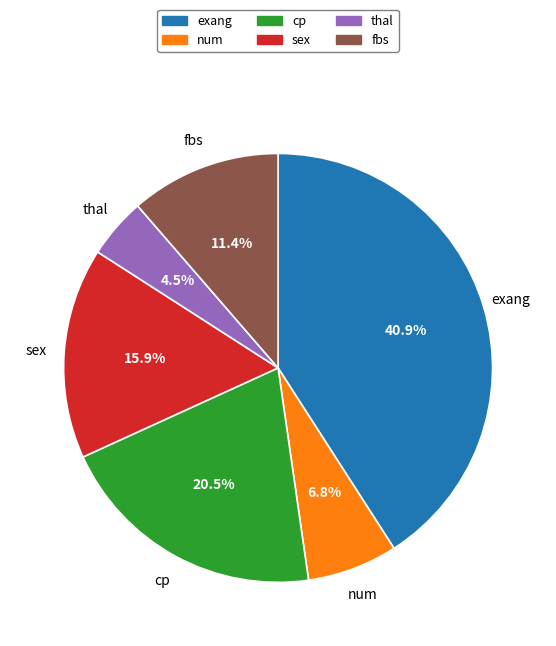

Combined, what portion of the pie is cp and thal?

25.0%